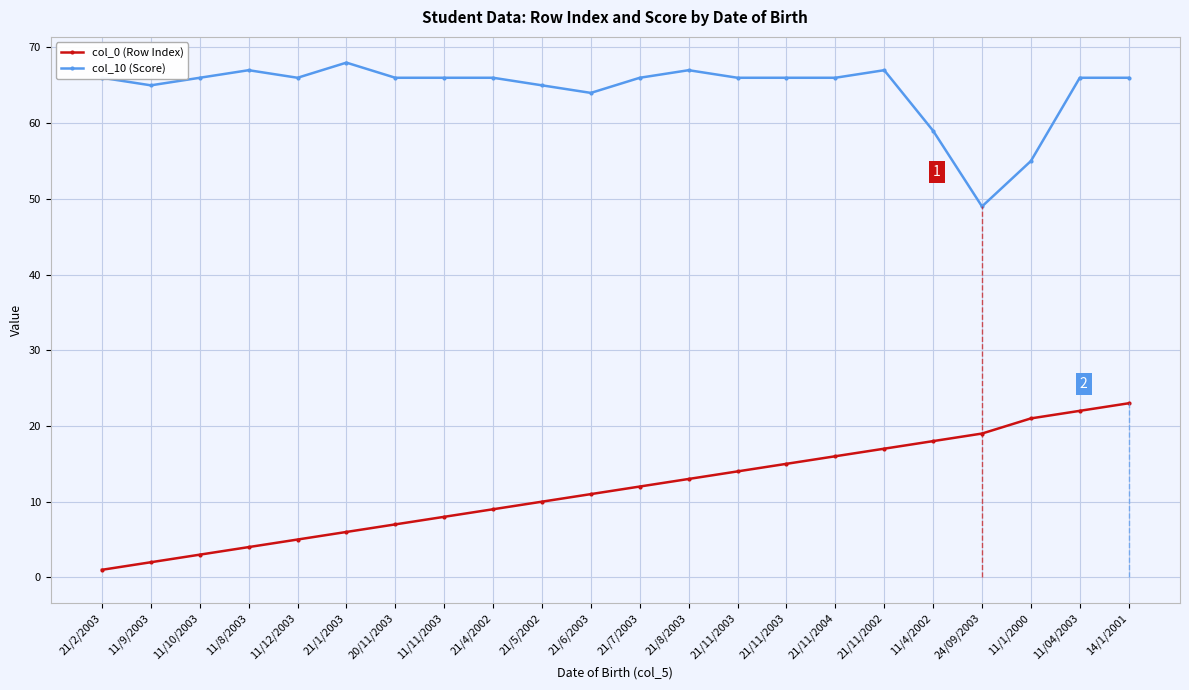

How many lines are shown in the chart?

2